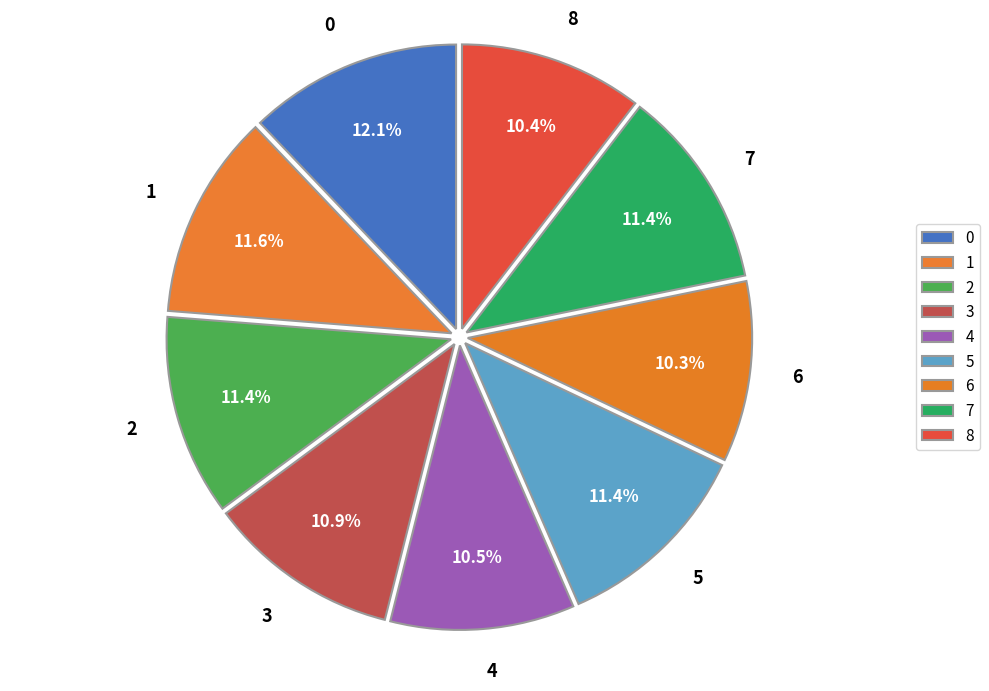

Does any single category account for the majority?

No